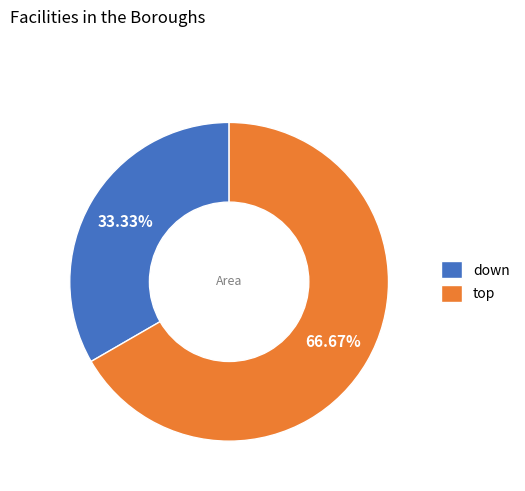

Rank the categories by value from lowest to highest.

down, top